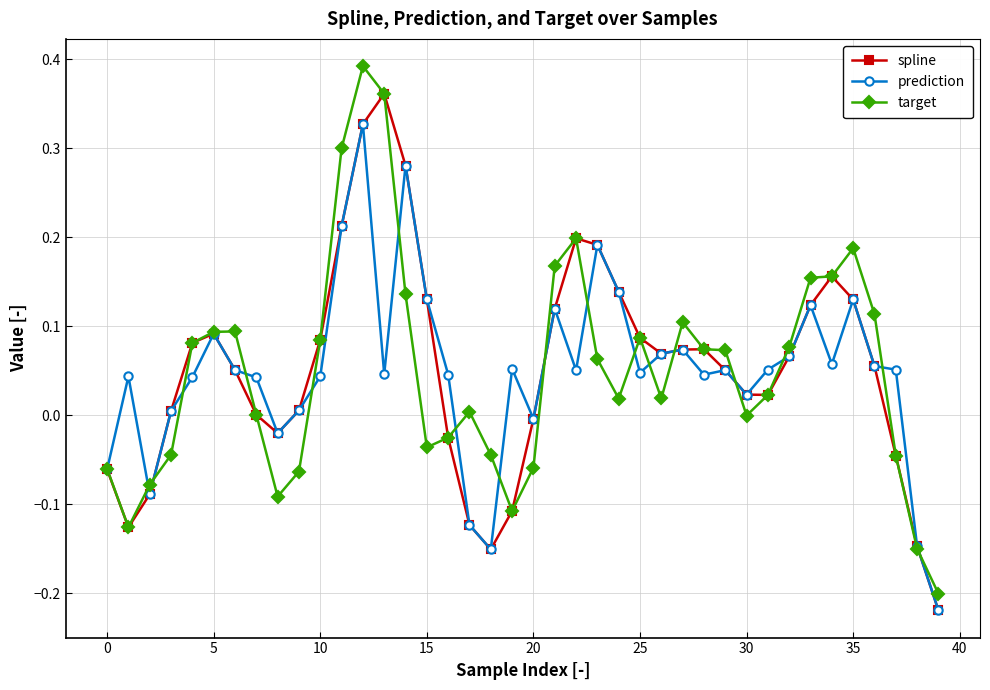

Count the number of categories in the chart.

40